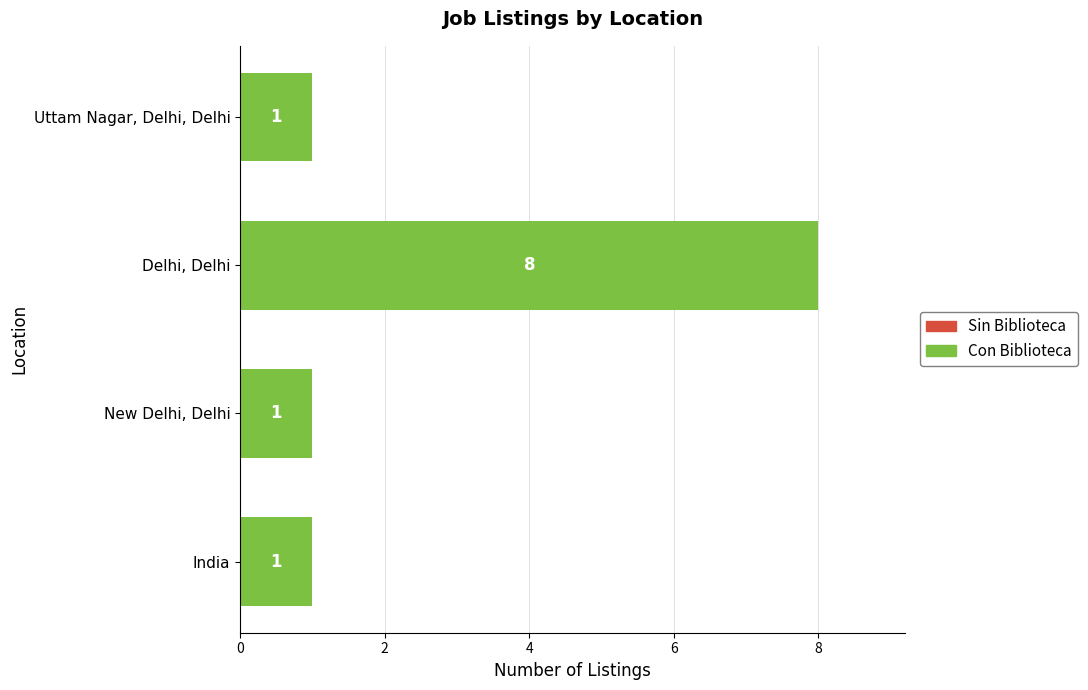

Reading bottom to top, transcribe all the data shown in this chart.

India=1	New Delhi, Delhi=1	Delhi, Delhi=8	Uttam Nagar, Delhi, Delhi=1